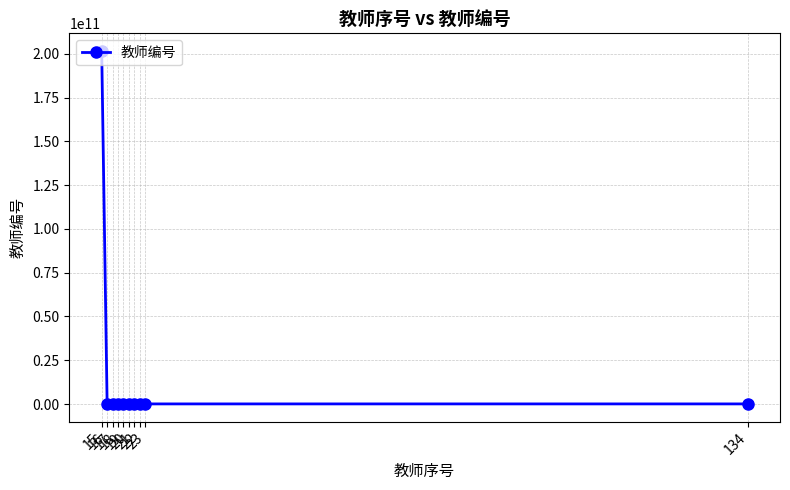

How many lines are shown in the chart?

1